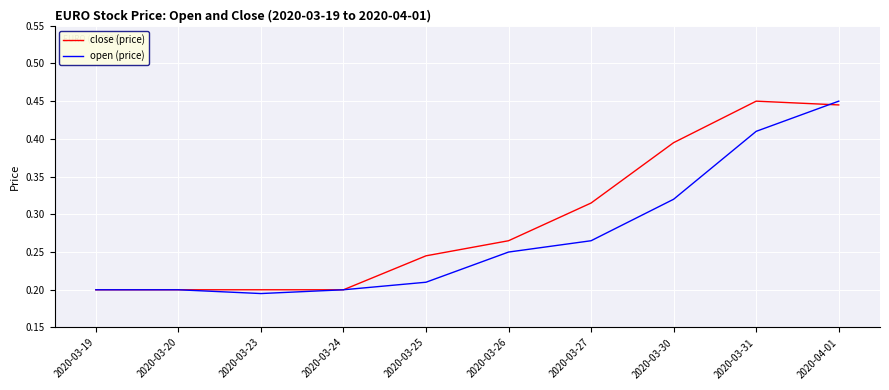

The value of close (price) at 2020-03-24 is 0.2. True or false?

True